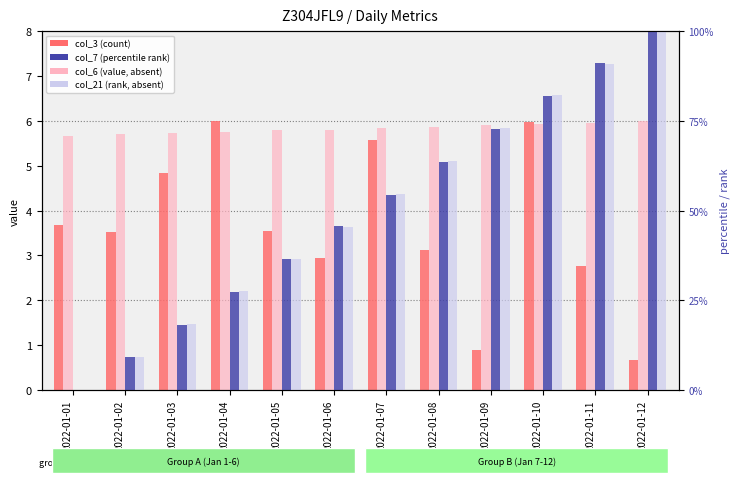

What is the difference between the maximum and second lowest values in the col_21 (rank, absent) series?

90.8